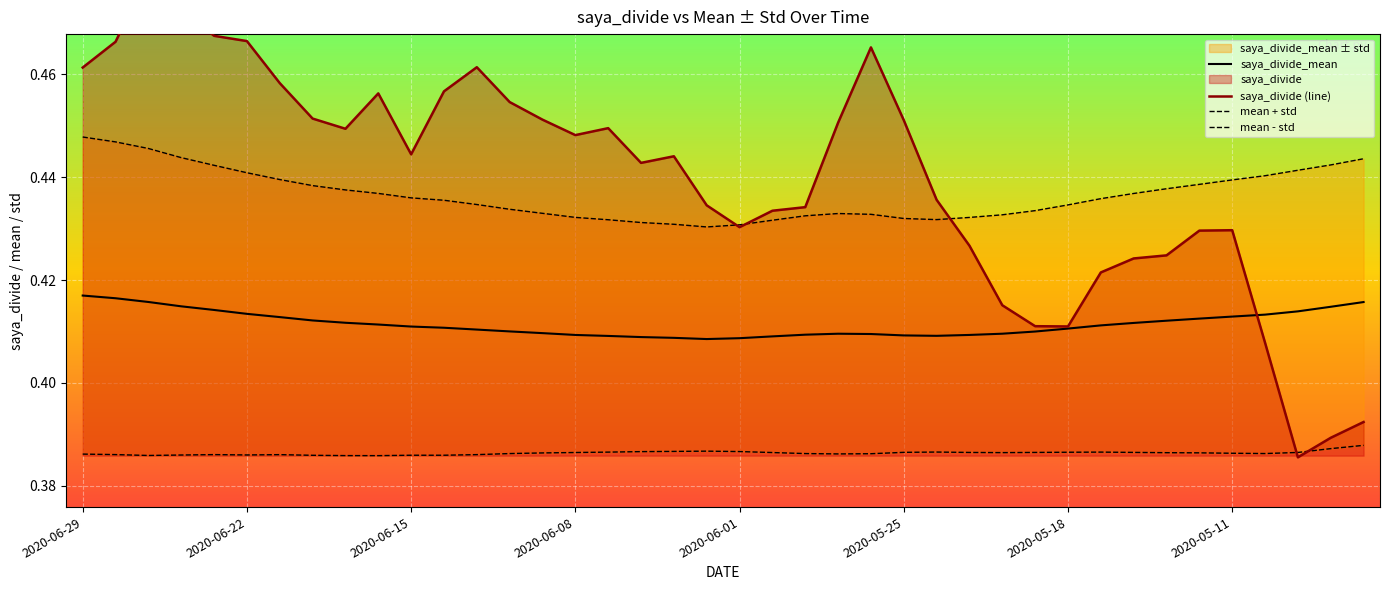

Which series ends up on top after the final intersection of saya_divide and saya_divide_mean?

saya_divide_mean